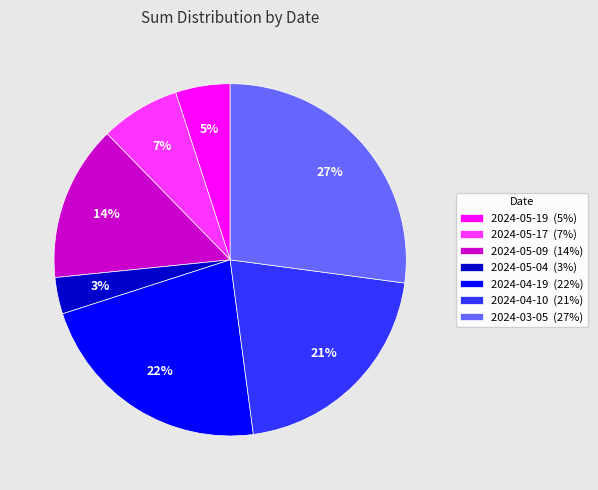

To the nearest percent, what portion does 2024-05-04 represent?

3%